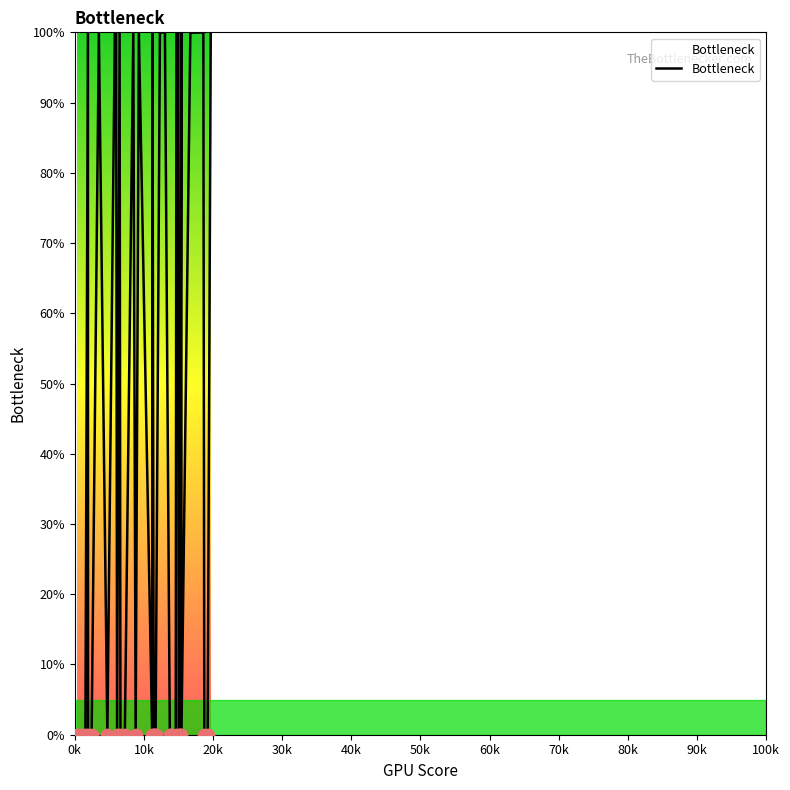

What is the maximum value shown in the chart?

100.0